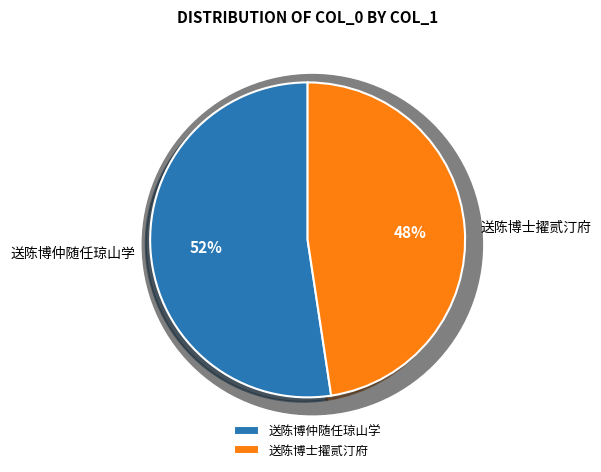

Approximately how many times larger is the value at 送陈博士擢贰汀府 compared to 送陈博仲随任琼山学?

0.9